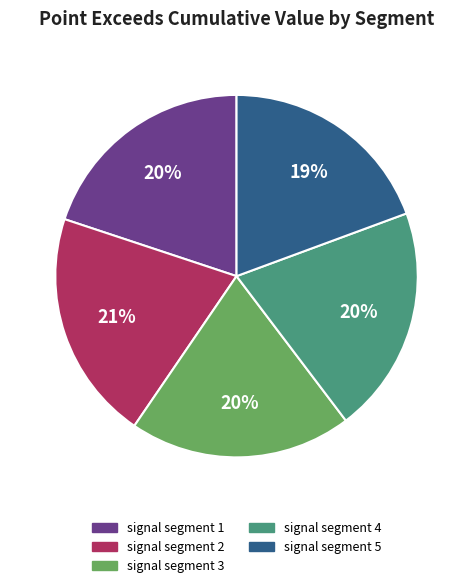

True or false: signal segment 4 accounts for 20% of the total.

True